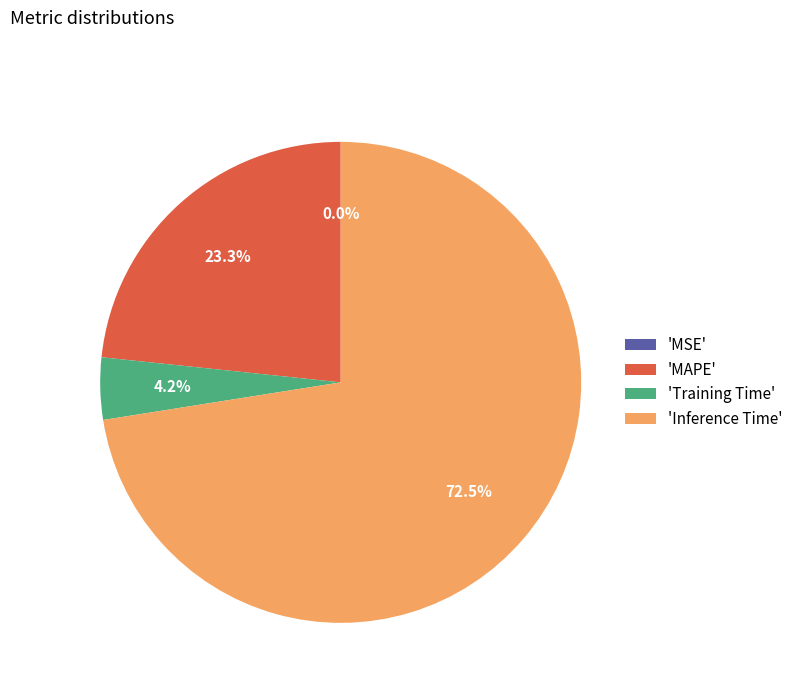

Which slice is the largest?

'Inference Time'